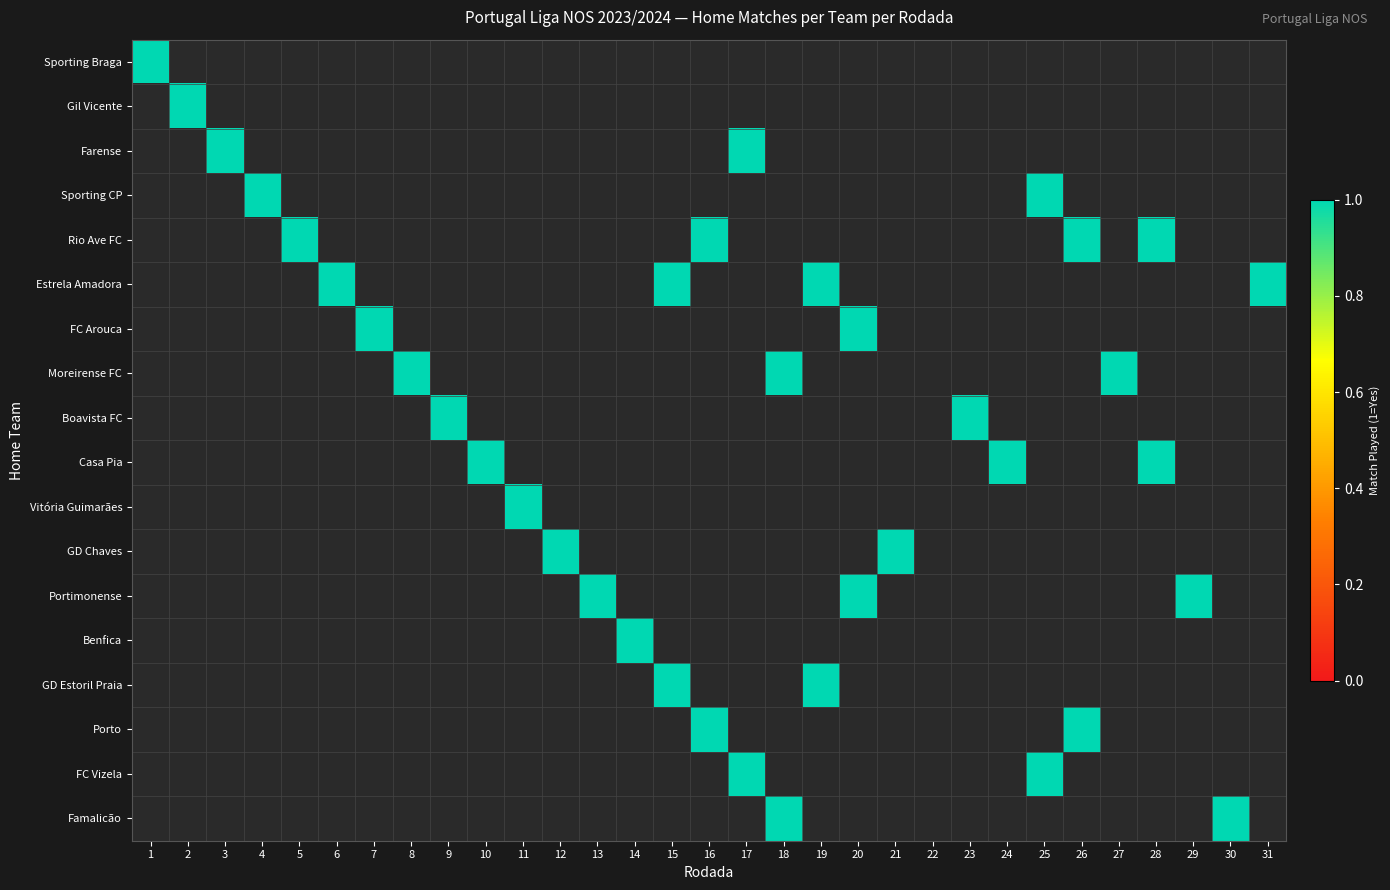

What is the difference between the maximum and minimum values in the GD Estoril Praia series?

1